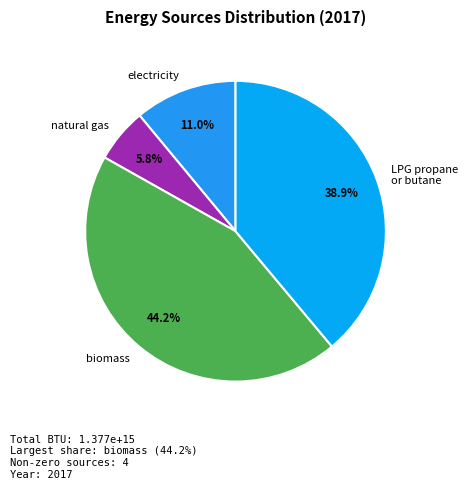

Rank the categories by value from lowest to highest.

natural gas, electricity, LPG propane or butane, biomass